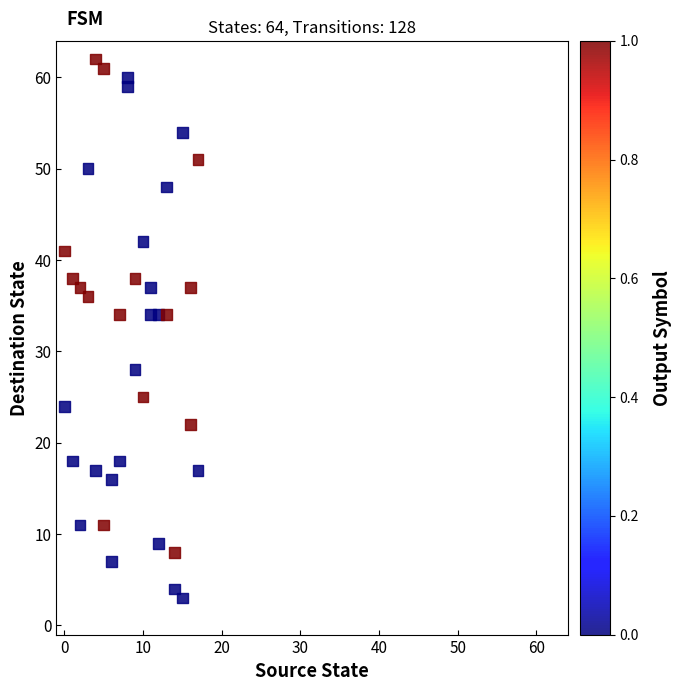

What is the range of X values (max minus min)?

17